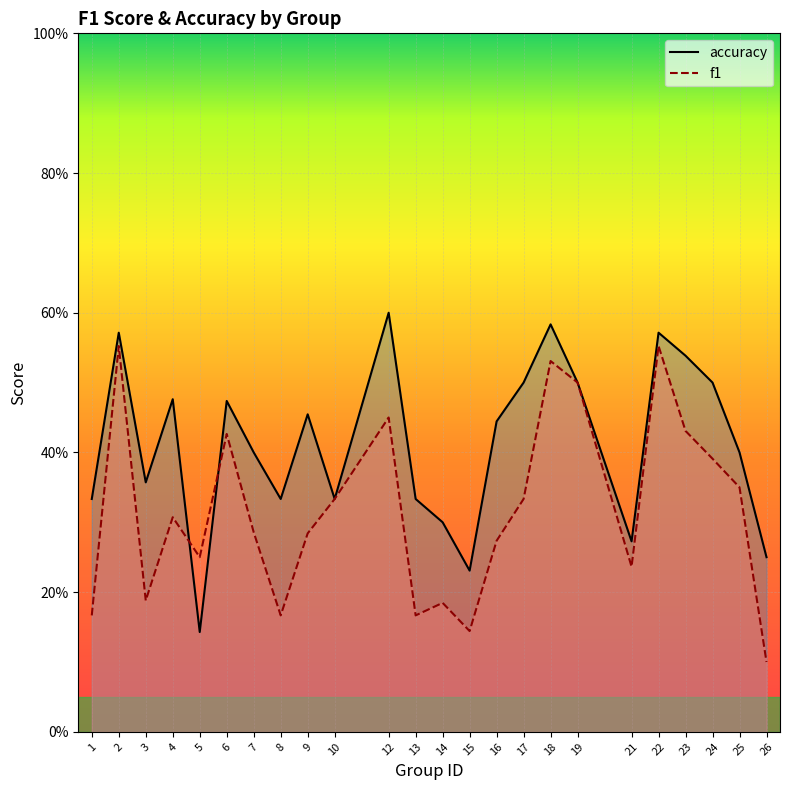

Rank the series by their average value, from lowest to highest.

f1, accuracy